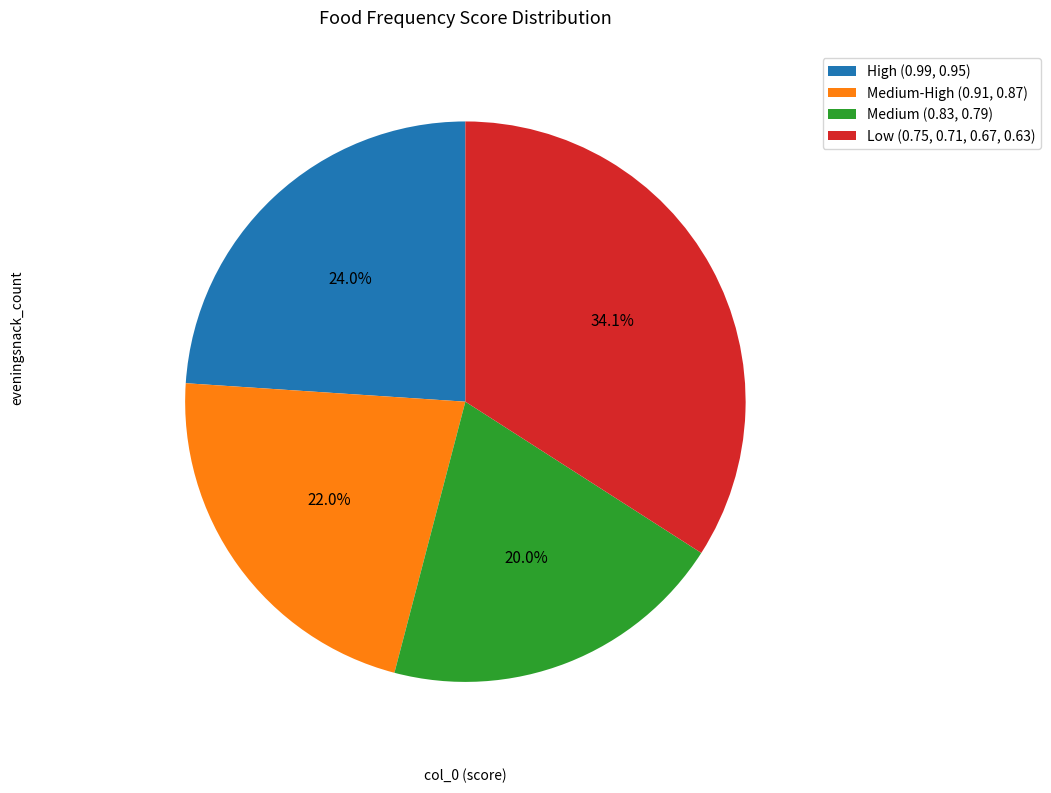

Which category has the smallest portion of the pie?

Medium (0.83, 0.79)